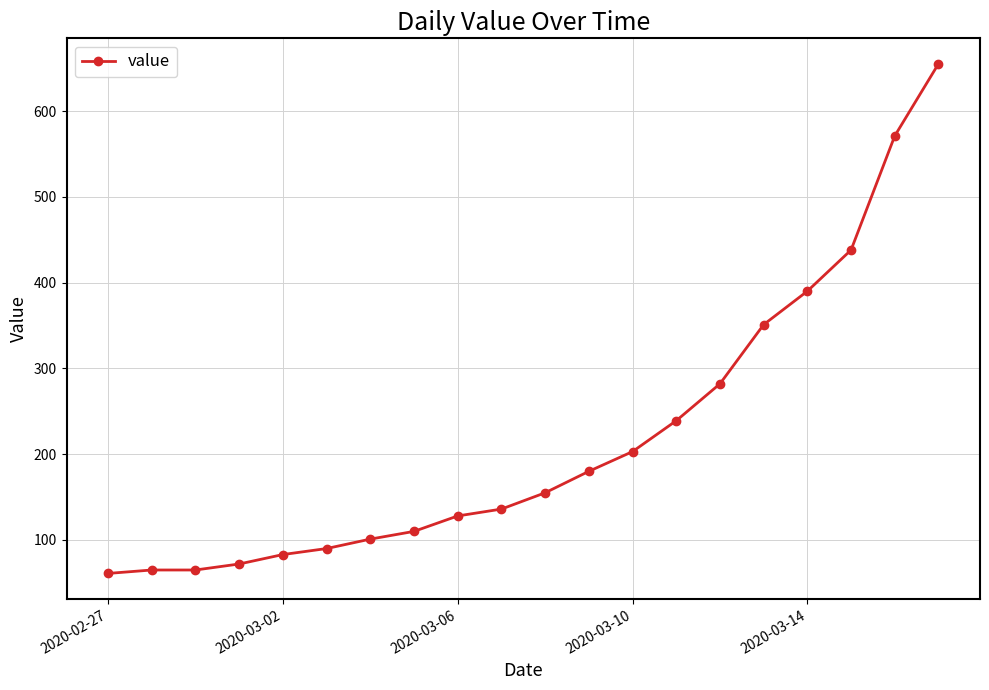

What is the smallest value displayed?

61